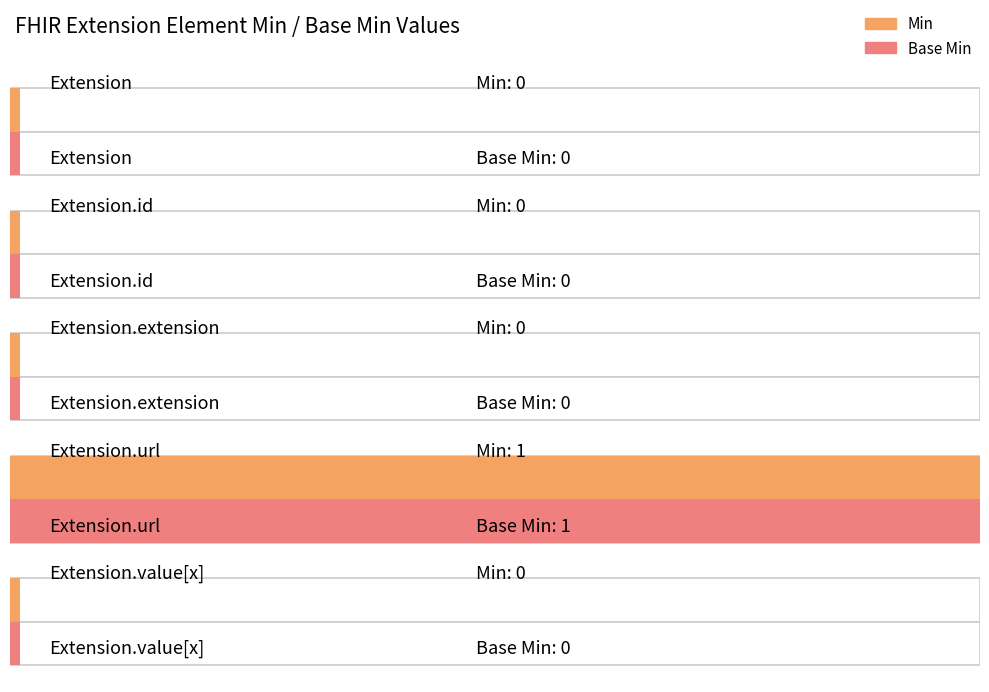

What is the sum of all Base Min values?

1